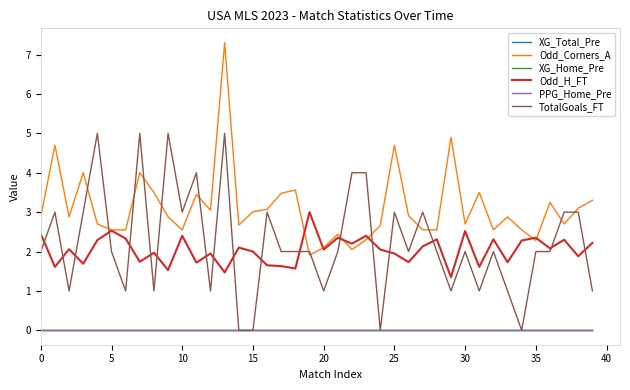

Does the chart have visible grid lines?

No